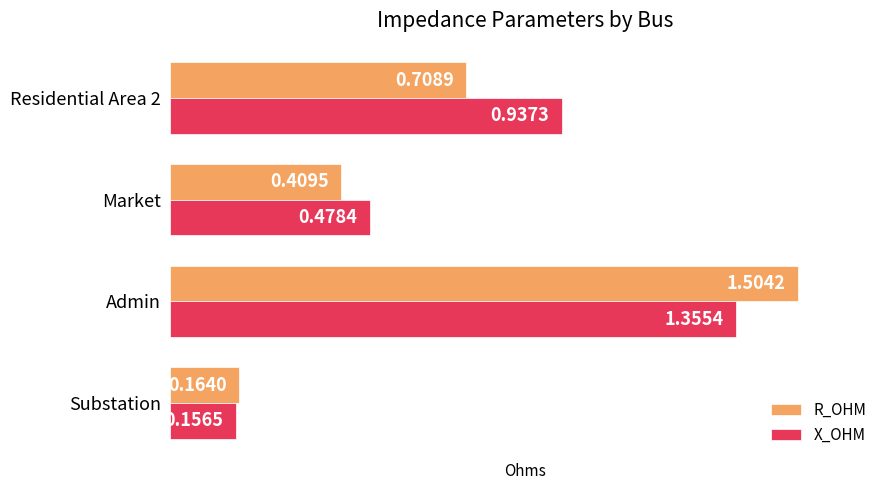

What is the difference between the maximum and minimum values in the X_OHM series?

1.2